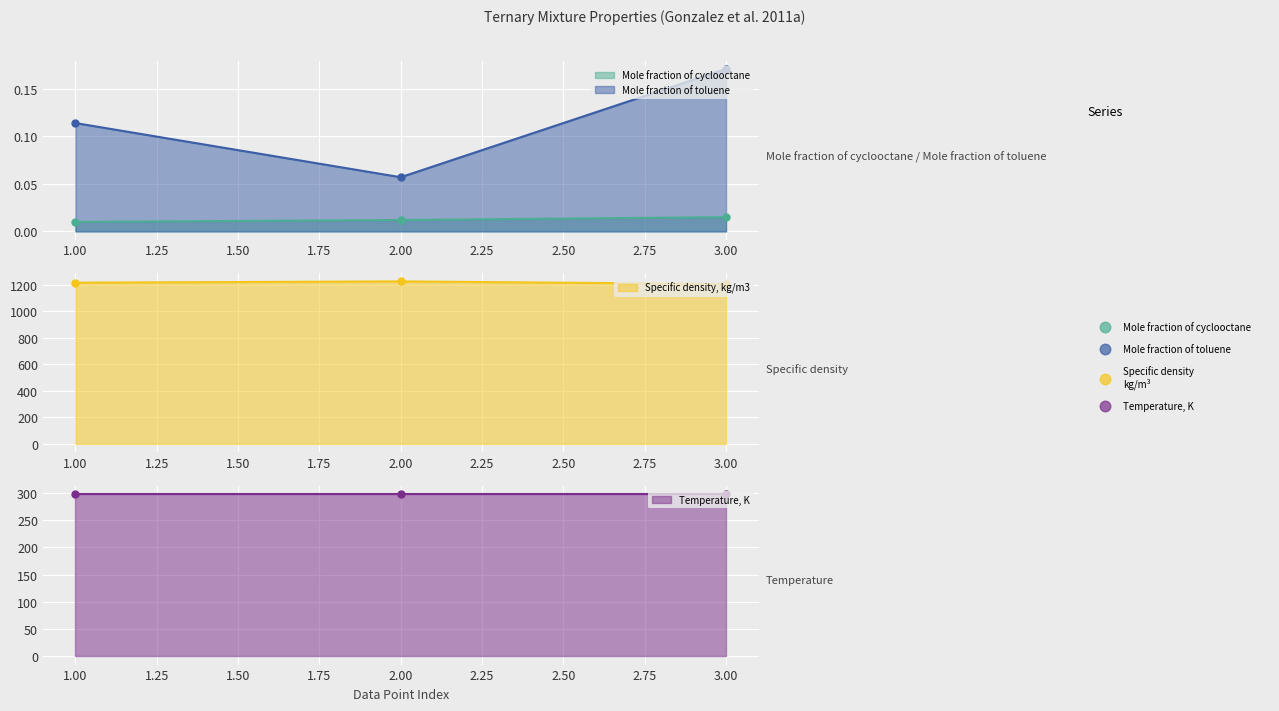

Which series has the largest total across all categories?

Specific density, kg/m3